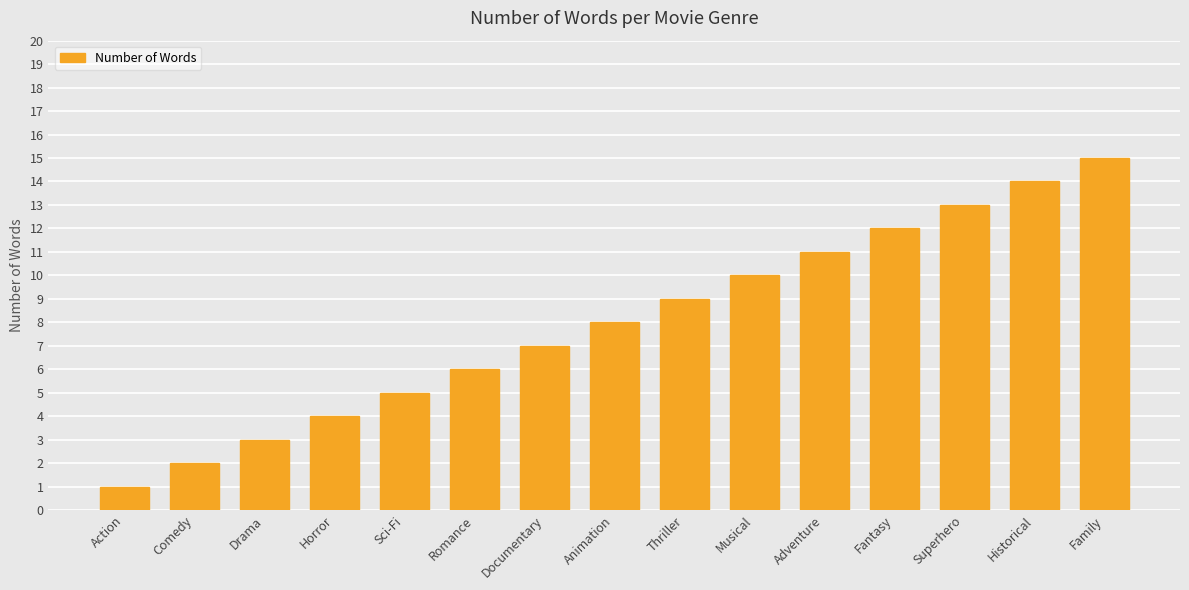

List the labels in order of value, largest first.

Family, Historical, Superhero, Fantasy, Adventure, Musical, Thriller, Animation, Documentary, Romance, Sci-Fi, Horror, Drama, Comedy, Action